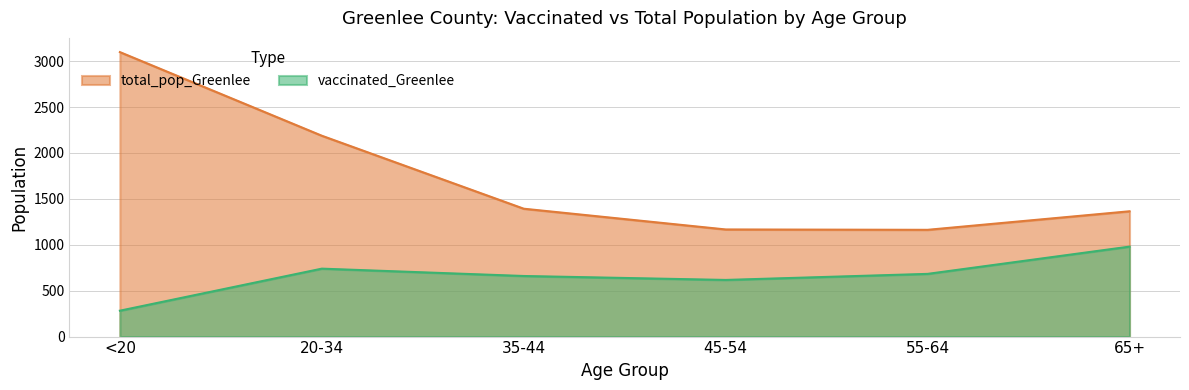

True or false: total_pop_Greenlee and vaccinated_Greenlee intersect in this chart.

False